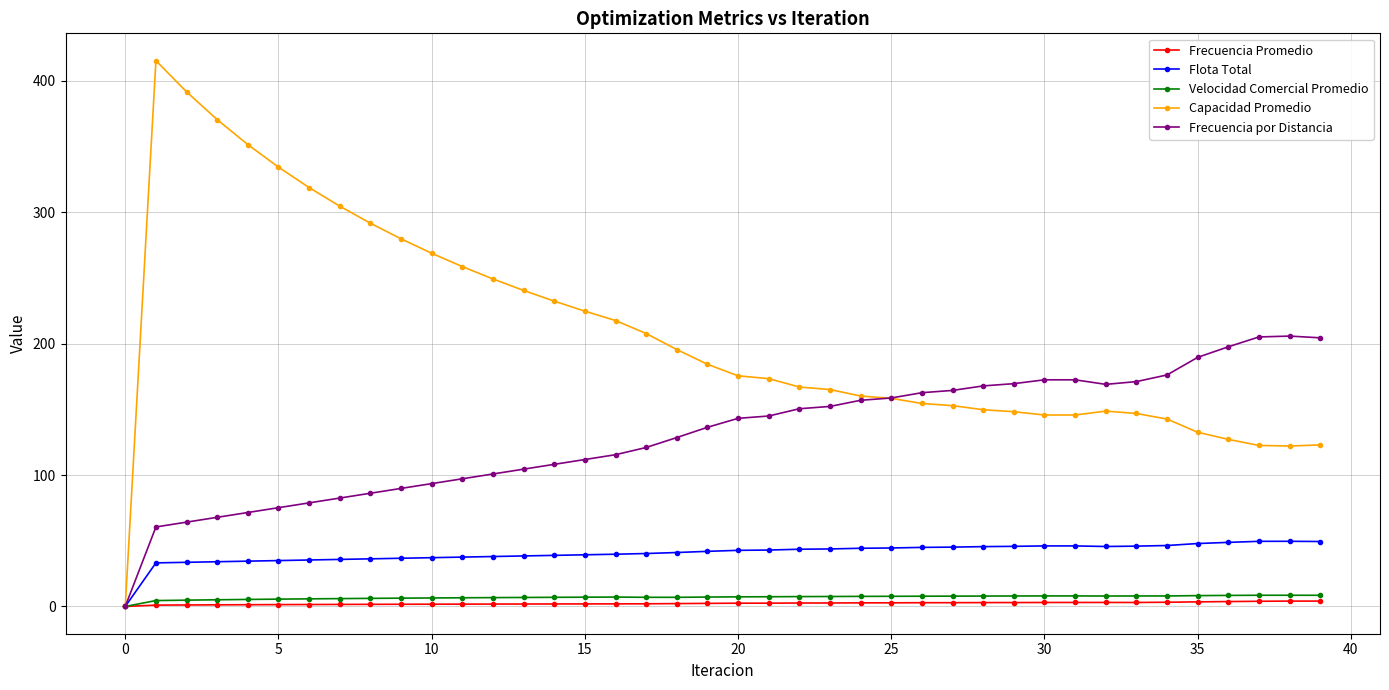

Which series has the widest spread of values?

Capacidad Promedio